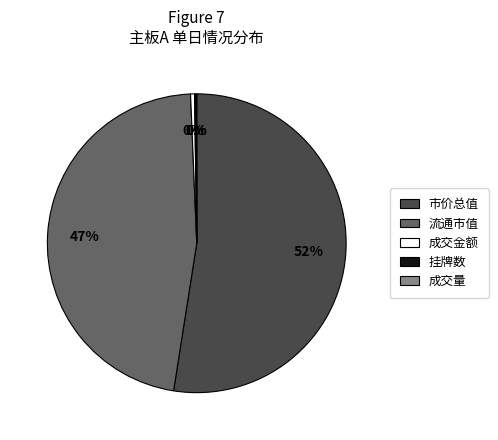

Does any single category account for the majority?

Yes